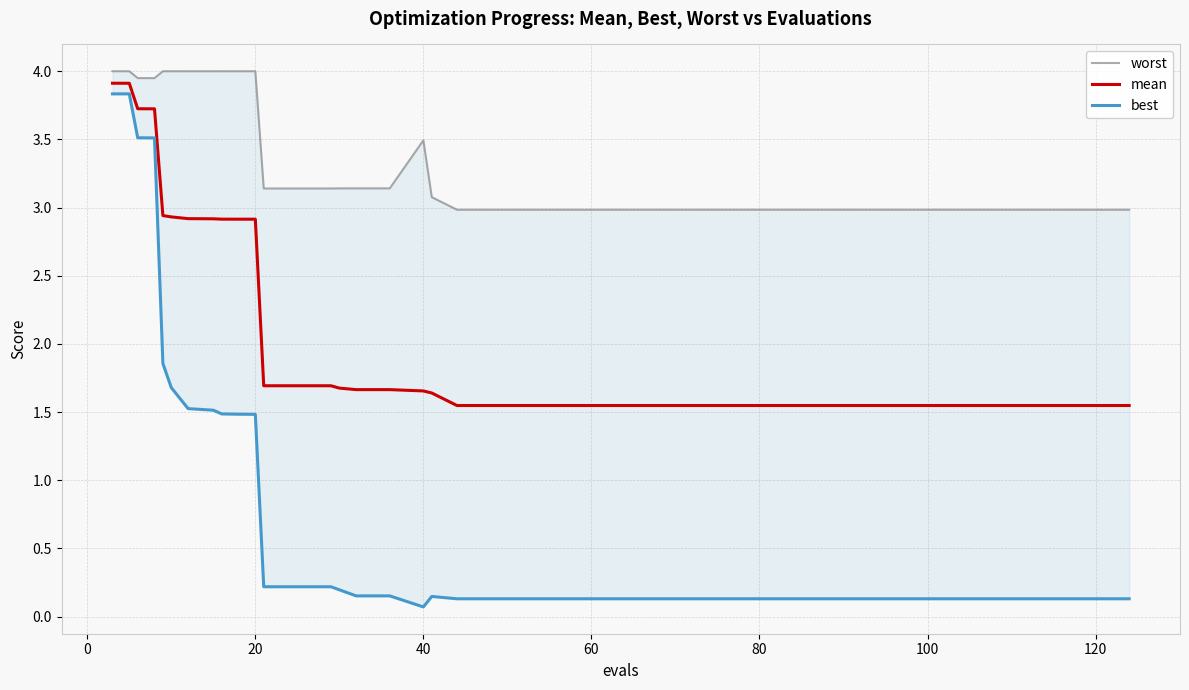

Reading left to right, list all the values displayed in this chart.

worst: 4.0	4.0	3.9	3.9	4.0	4.0	4.0	4.0	4.0	4.0	4.0	3.1	3.1	3.1	3.1	3.1	3.1	3.5	3.1	3.0	3.0	3.0	3.0	3.0	3.0	3.0	3.0	3.0	3.0	3.0	3.0	3.0	3.0	3.0	3.0	3.0	3.0	3.0	3.0	3.0
mean: 3.9	3.9	3.7	3.7	2.9	2.9	2.9	2.9	2.9	2.9	2.9	1.7	1.7	1.7	1.7	1.7	1.7	1.7	1.6	1.5	1.5	1.5	1.5	1.5	1.5	1.5	1.5	1.5	1.5	1.5	1.5	1.5	1.5	1.5	1.5	1.5	1.5	1.5	1.5	1.5
best: 3.8	3.8	3.5	3.5	1.9	1.7	1.5	1.5	1.5	1.5	1.5	0.2	0.2	0.2	0.2	0.2	0.2	0.1	0.1	0.1	0.1	0.1	0.1	0.1	0.1	0.1	0.1	0.1	0.1	0.1	0.1	0.1	0.1	0.1	0.1	0.1	0.1	0.1	0.1	0.1